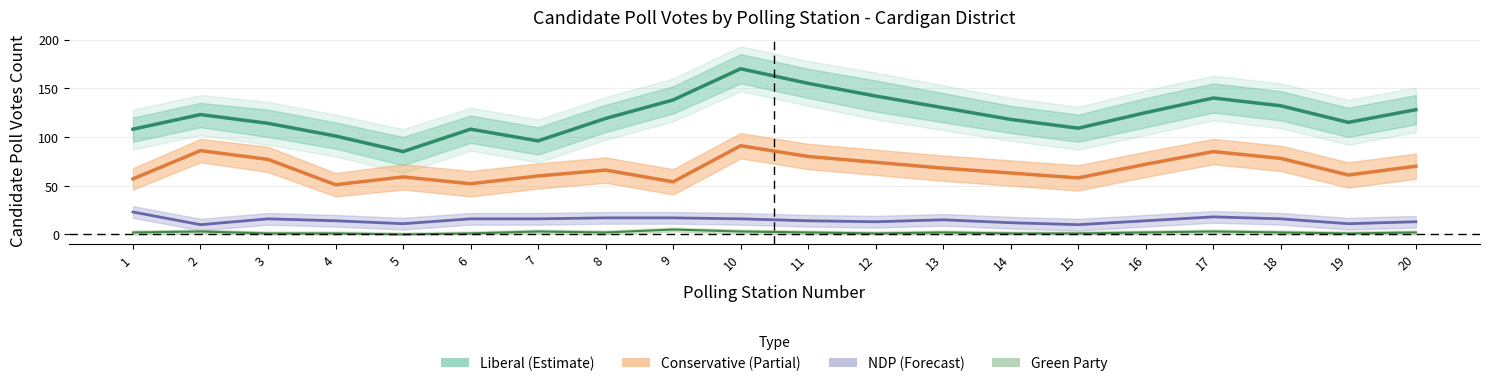

How many interior local valleys does the Liberal series have?

4